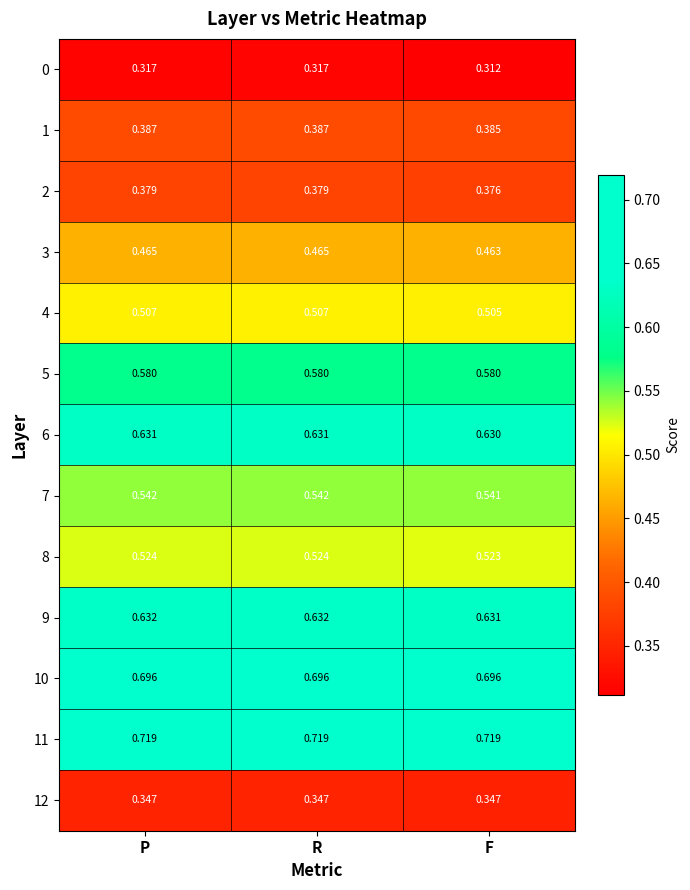

Which label corresponds to the smallest value in the chart?

F